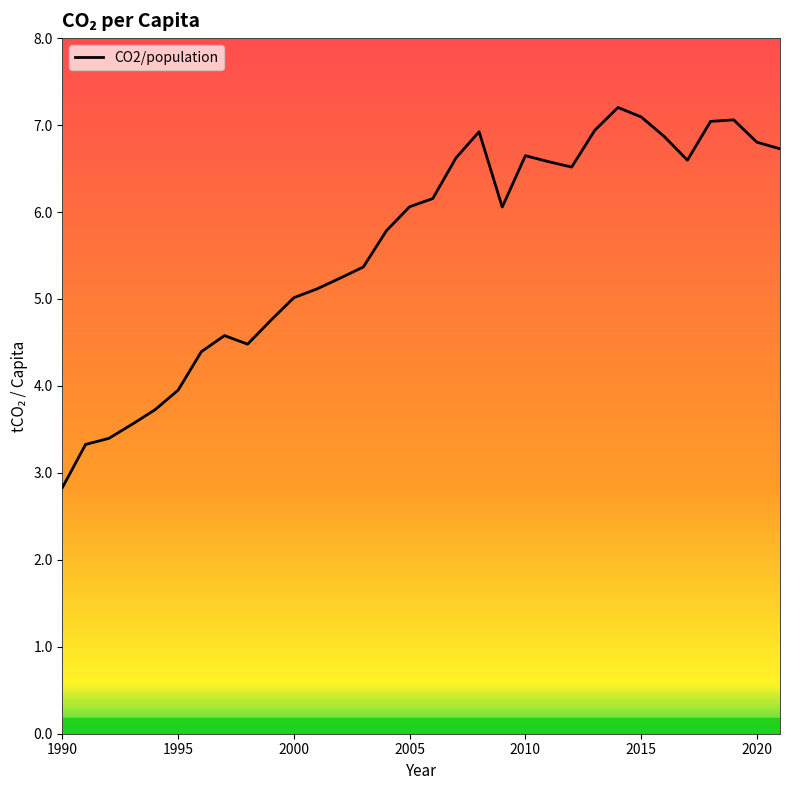

What is the maximum value shown in the chart?

7.2